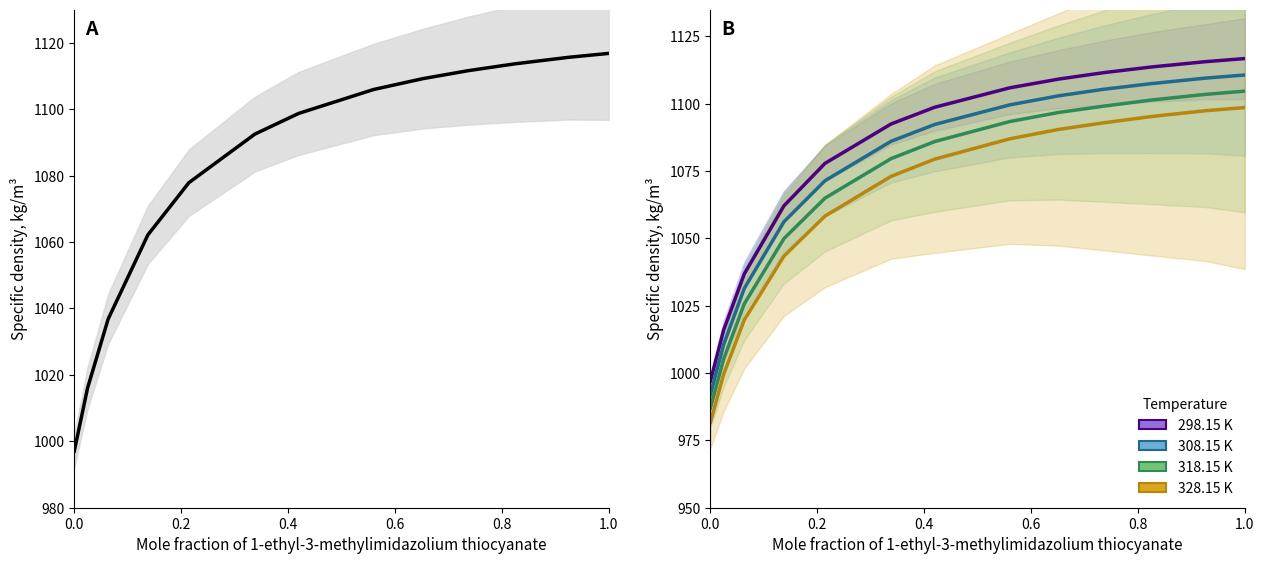

True or false: 308.15 K has more than 0 points higher than both neighbors.

False